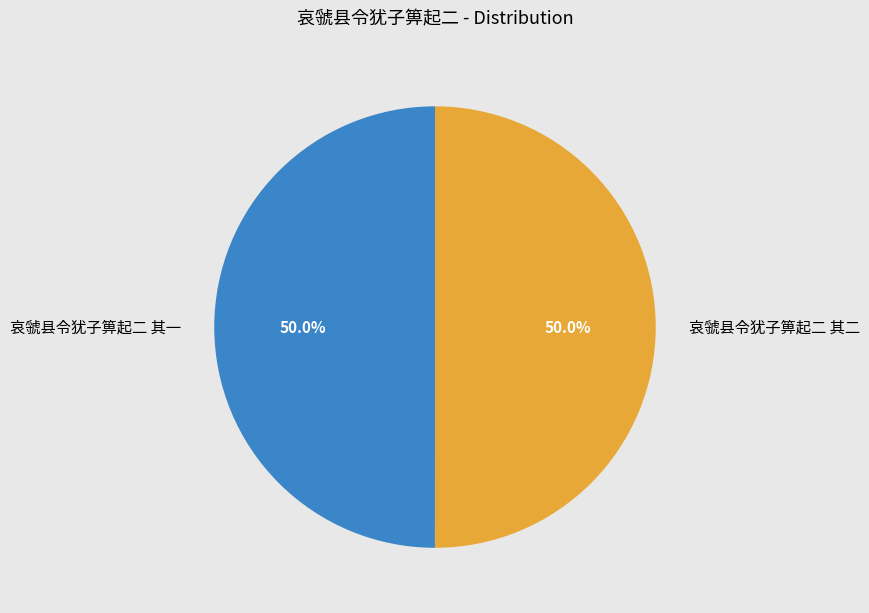

True or false: 哀虢县令犹子箅起二 其一 accounts for 42% of the total.

False